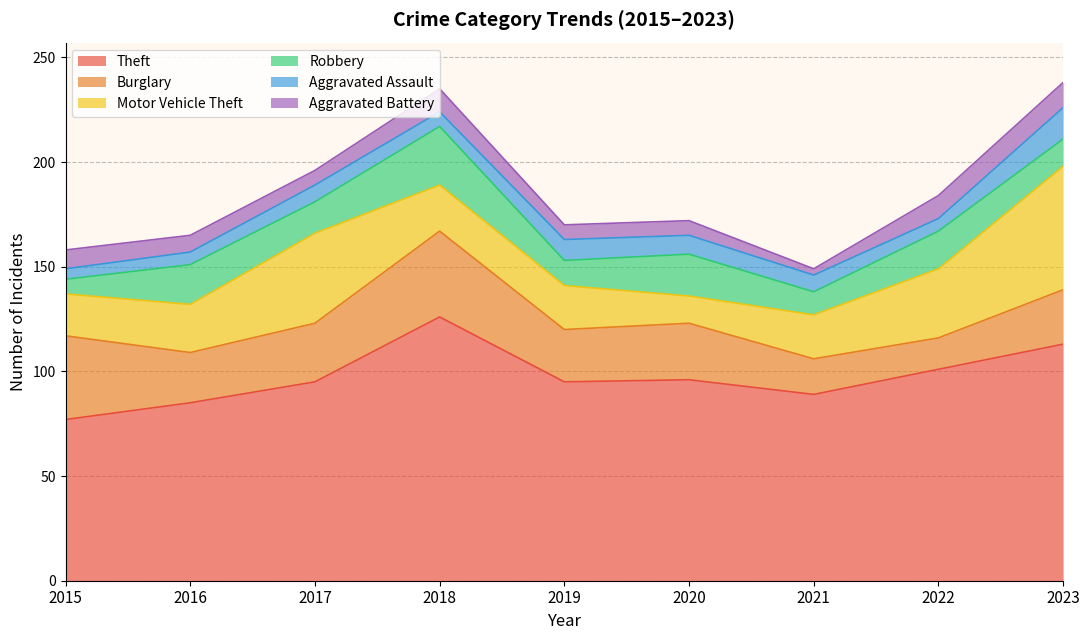

Where is the first local minimum for Robbery?

2017